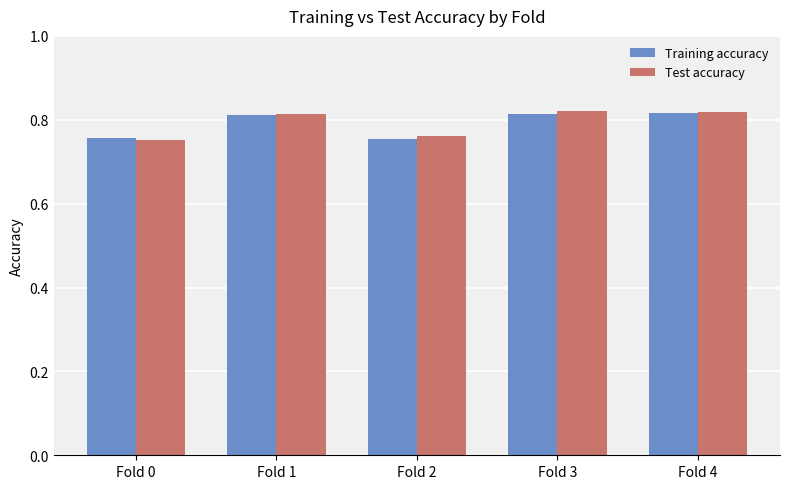

Are the bars horizontal?

No